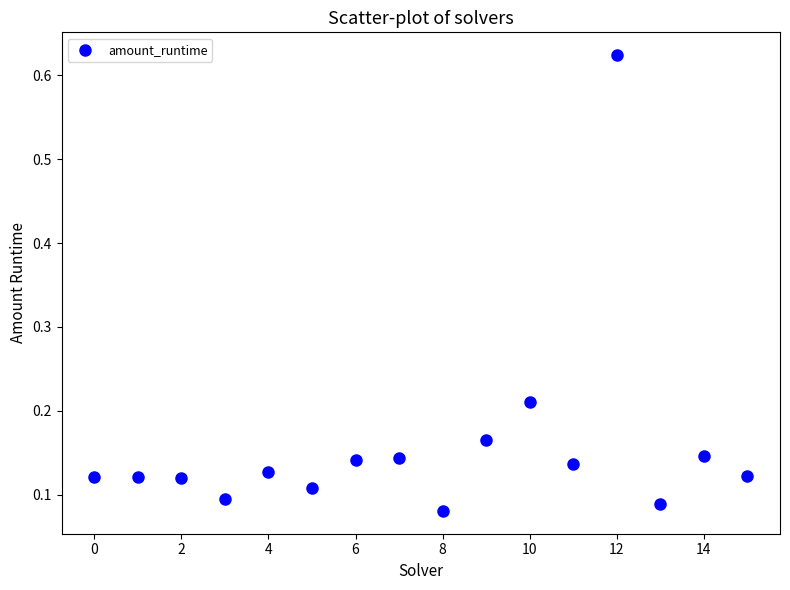

What is the range of Y values (max minus min)?

0.5